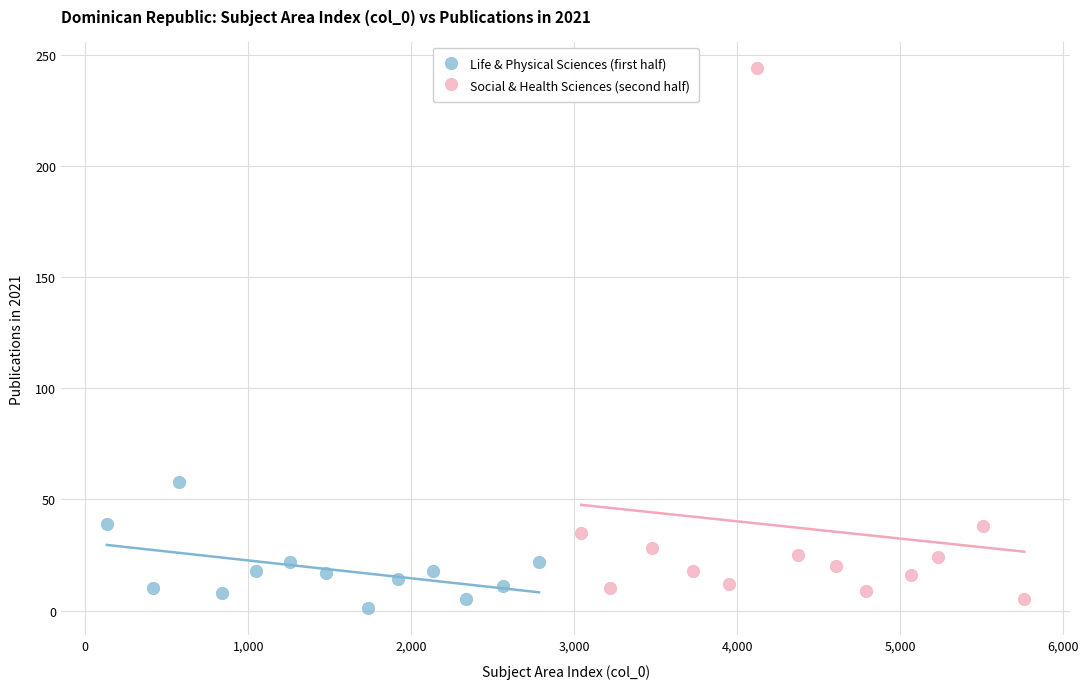

Which series has the largest Y range (max minus min)?

Social & Health Sciences (second half)